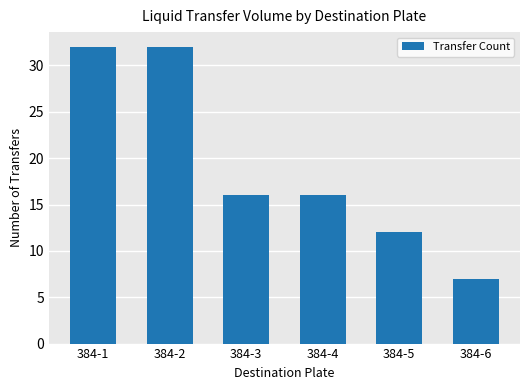

Reading left to right, transcribe all the data shown in this chart.

384-1=32	384-2=32	384-3=16	384-4=16	384-5=12	384-6=7